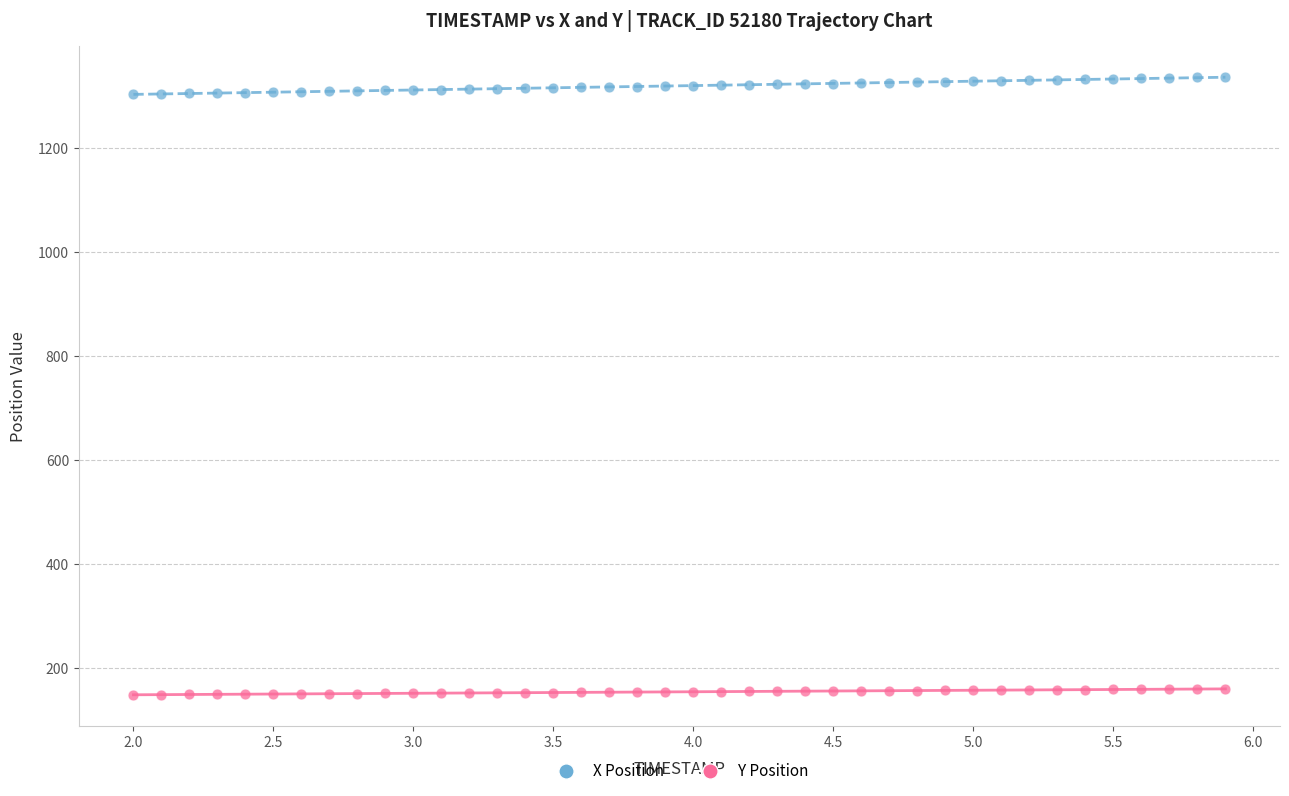

Which series reaches the maximum Y coordinate?

X Position